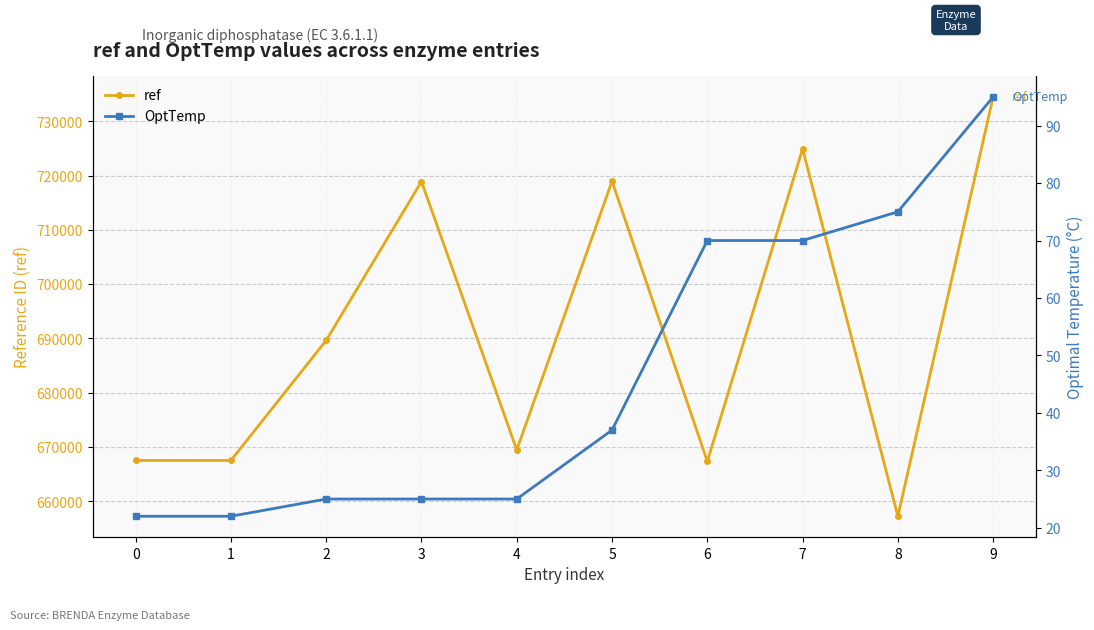

True or false: ref and OptTemp intersect in this chart.

False